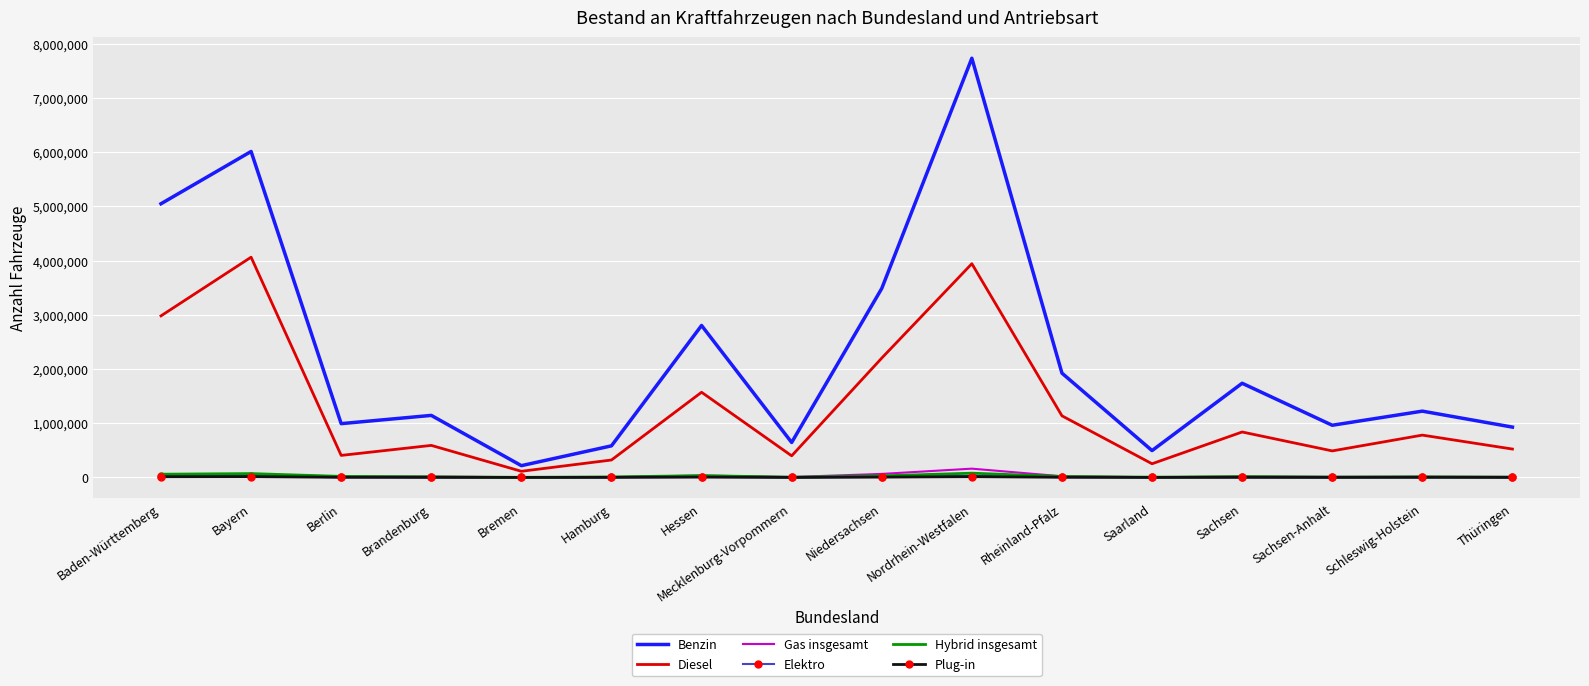

What is the total value across all series at Brandenburg?

1768302